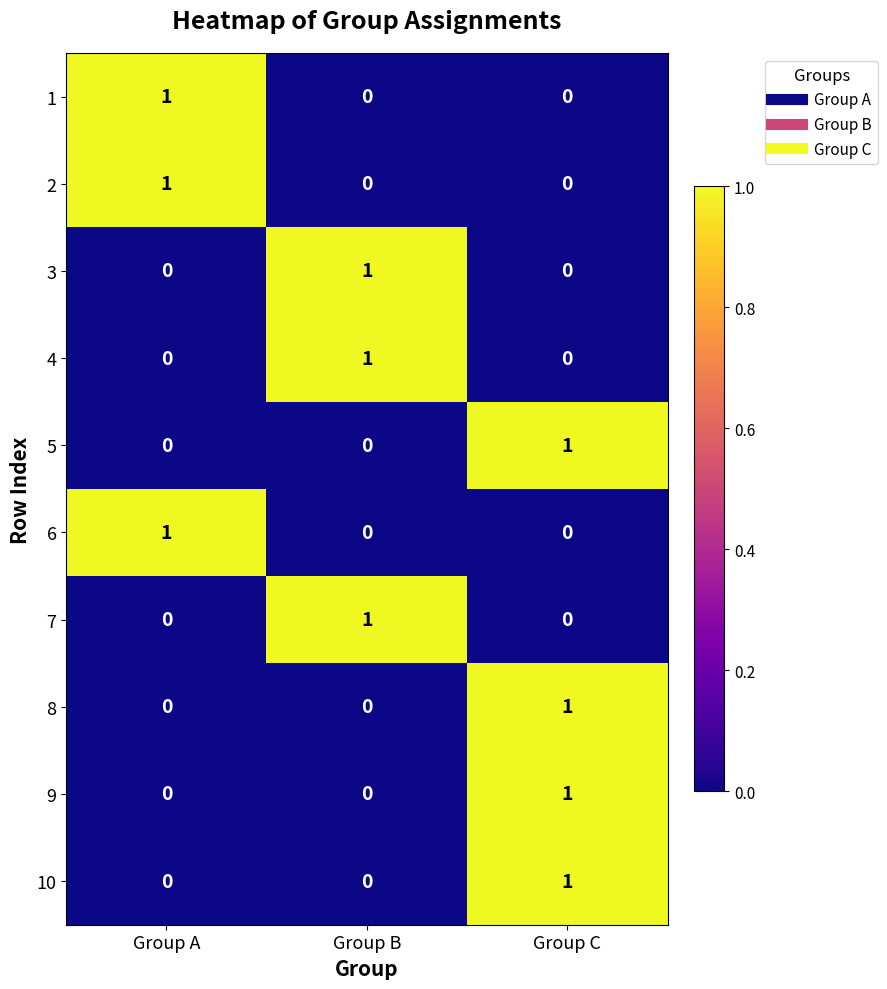

At which category is the sum across all series the highest?

Group C